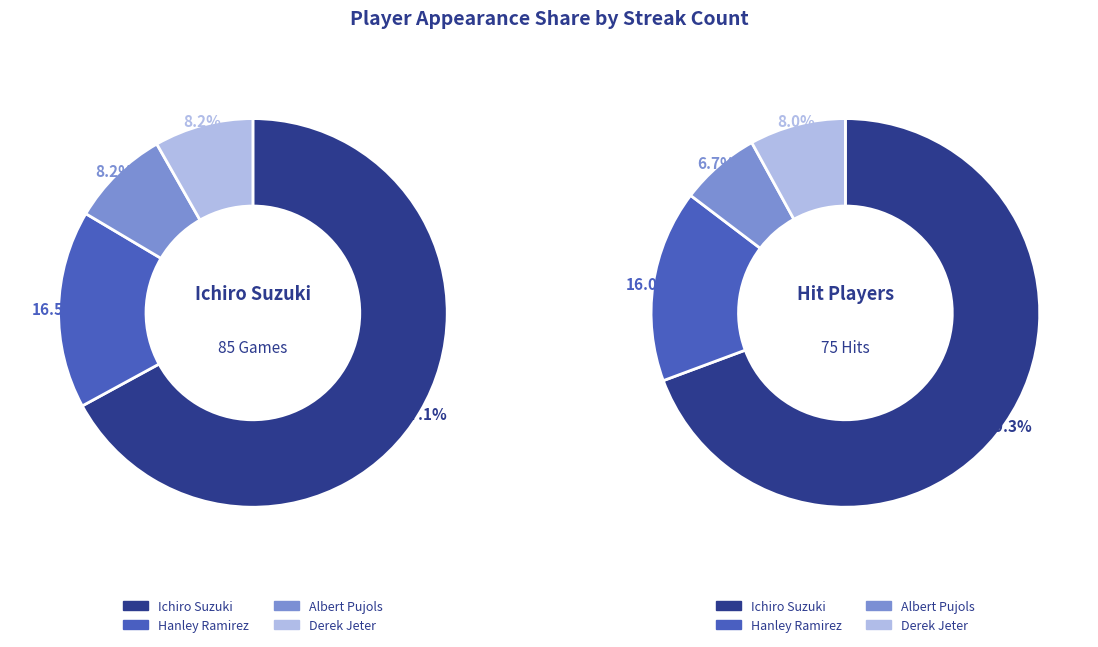

Does Ichiro Suzuki represent more than half of the total?

Yes